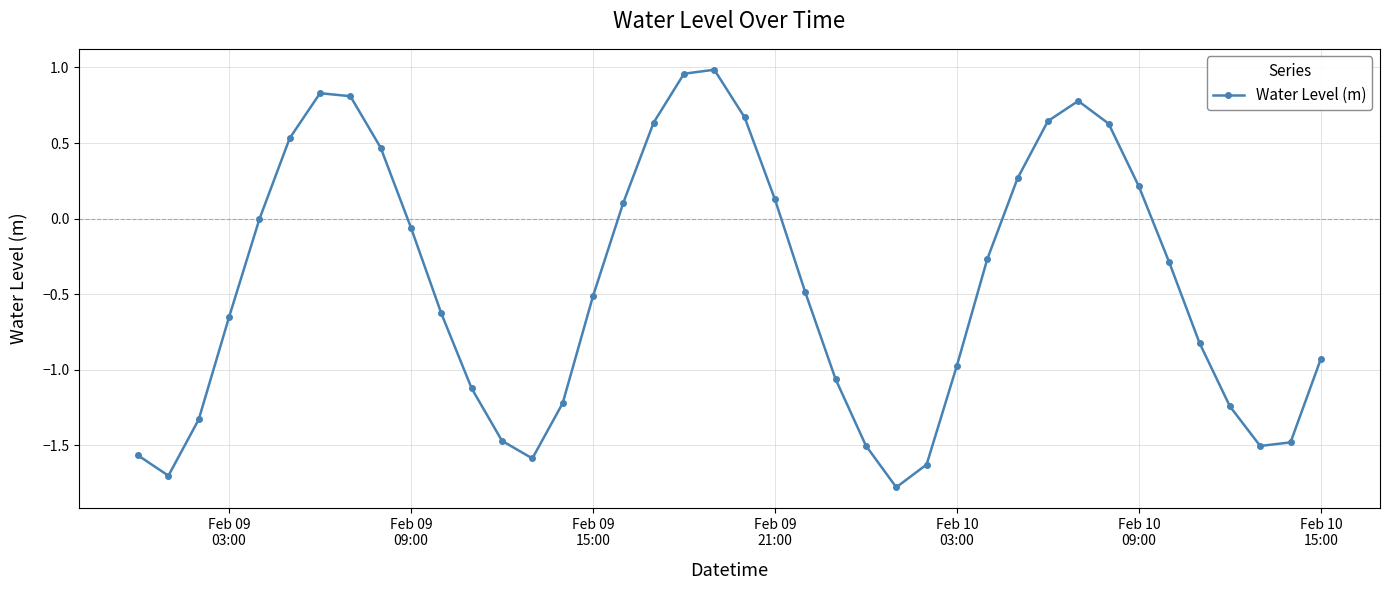

How many interior local valleys (lower than both neighbors) does the data have?

4